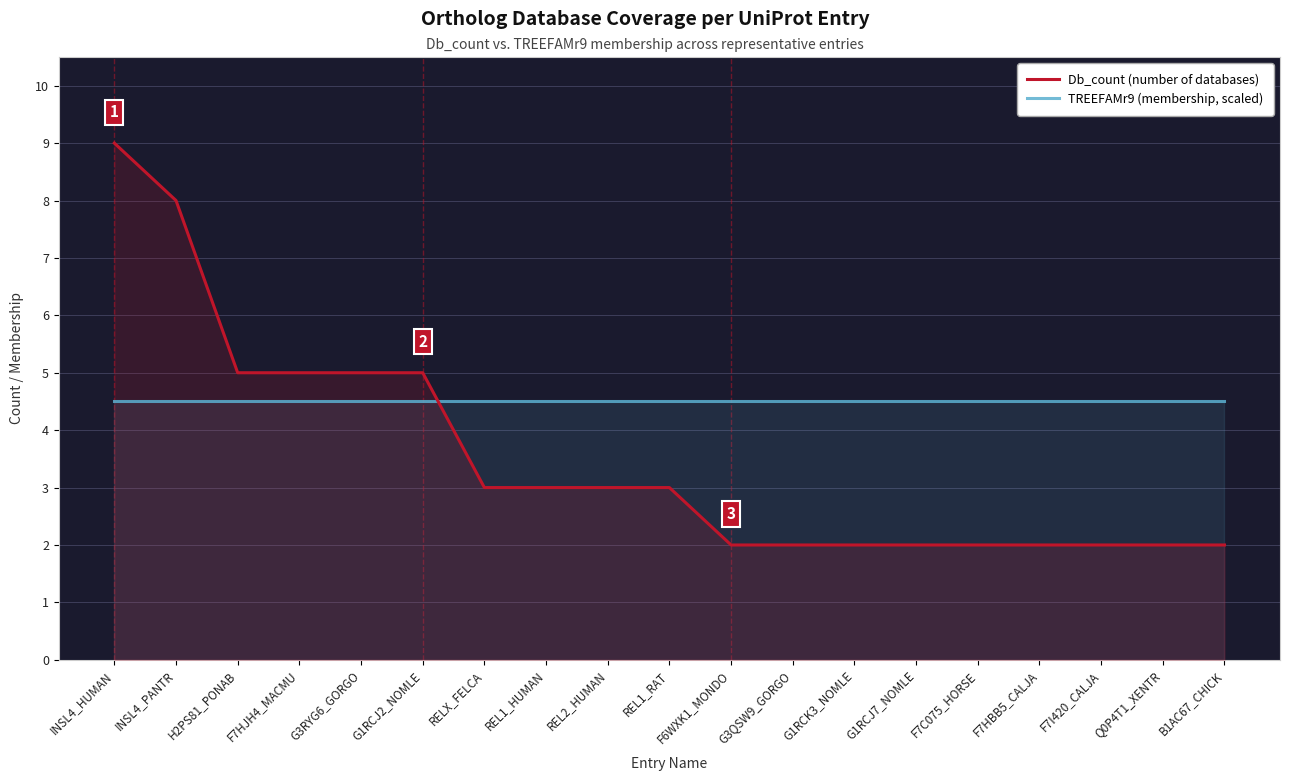

Rank the series by their maximum value, from highest to lowest.

Db_count (number of databases), TREEFAMr9 (membership, scaled)